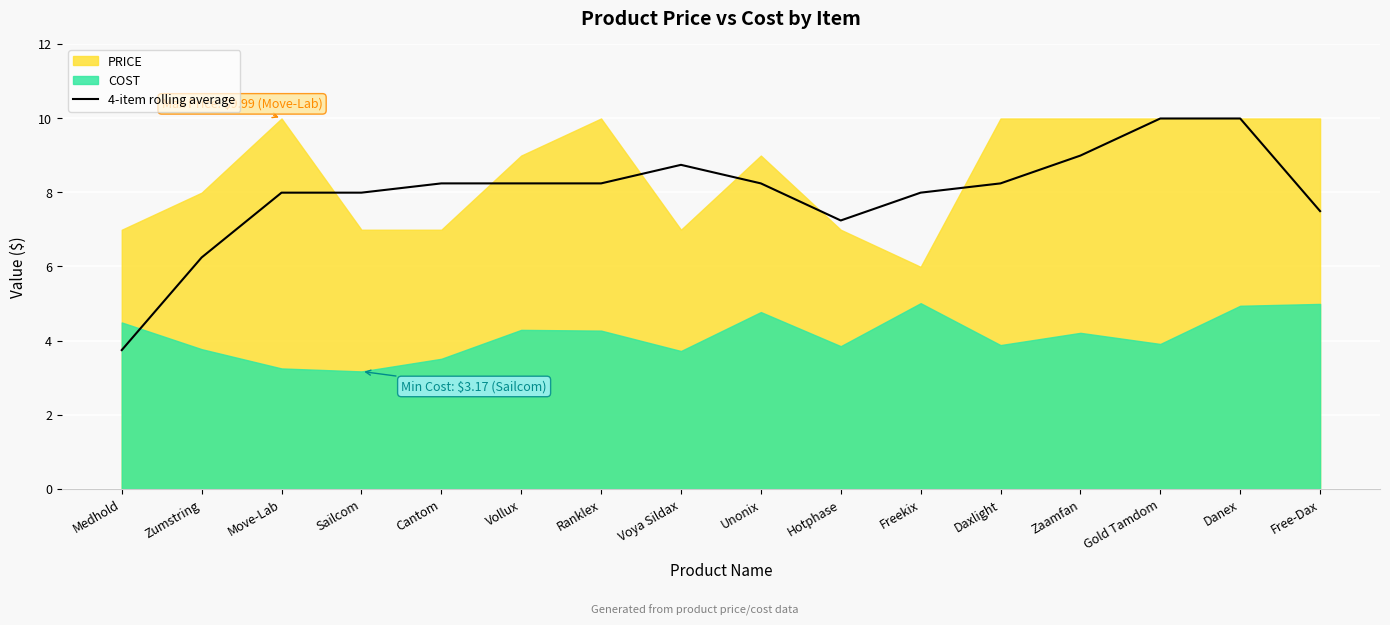

True or false: 4-item rolling average has a value of 13.4 at Vollux.

False